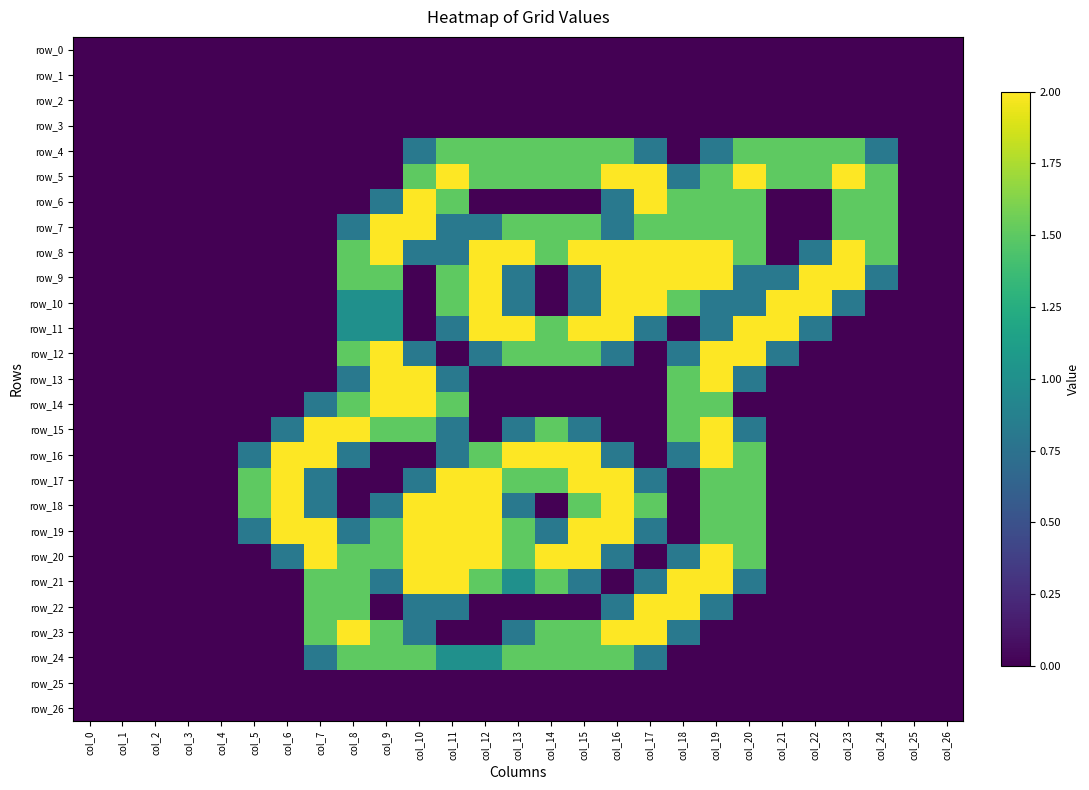

Count the number of data series in this chart.

27